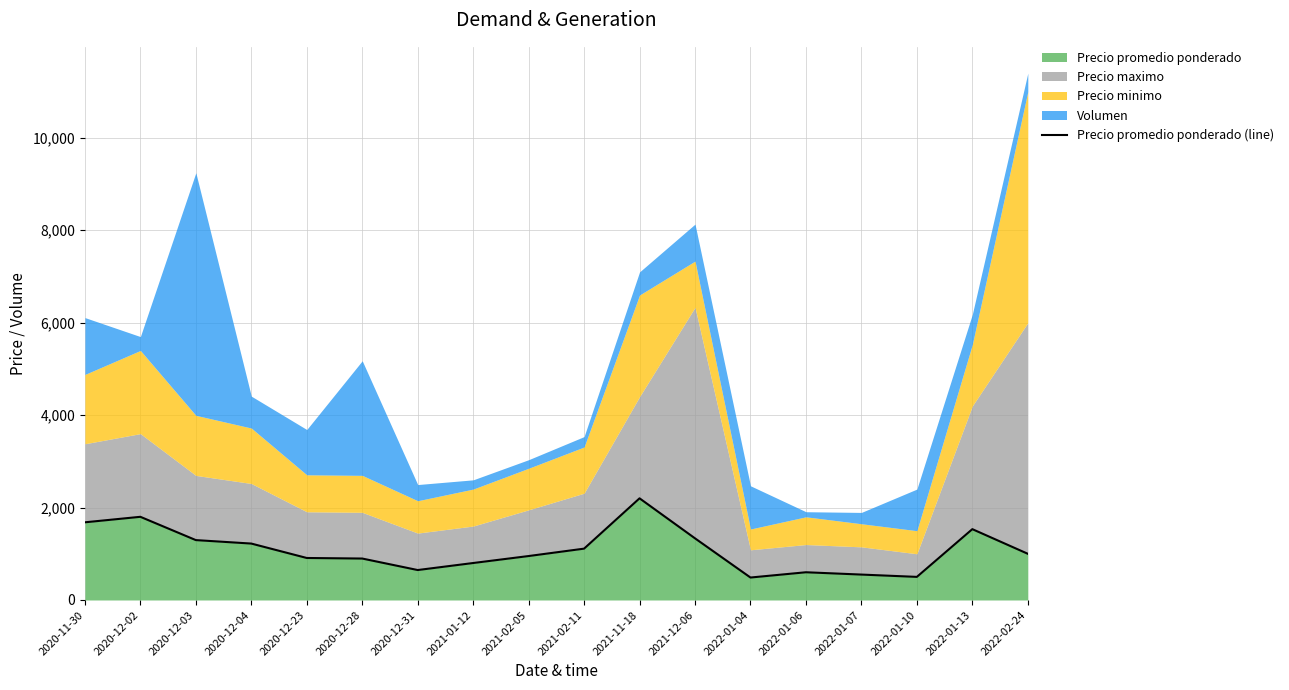

How many lines are shown in the chart?

1